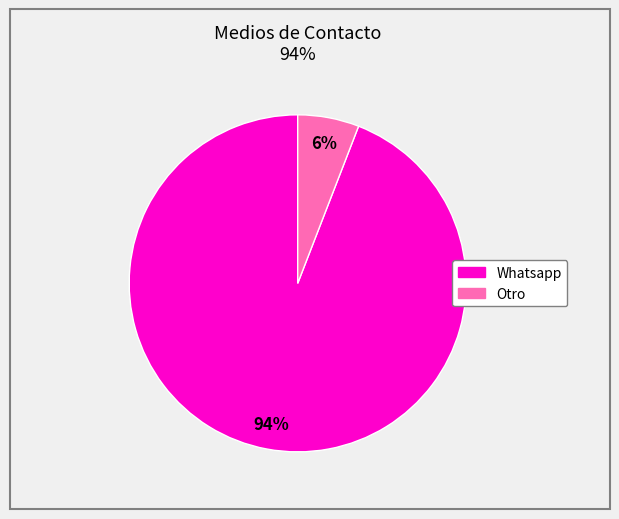

To the nearest percent, what is the difference between the largest and smallest slice percentages?

88%